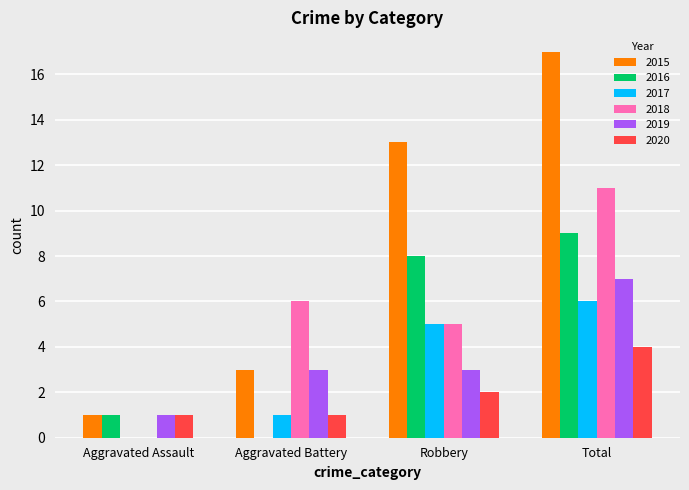

Where is 2016 nearest to the value 4?

Aggravated Assault